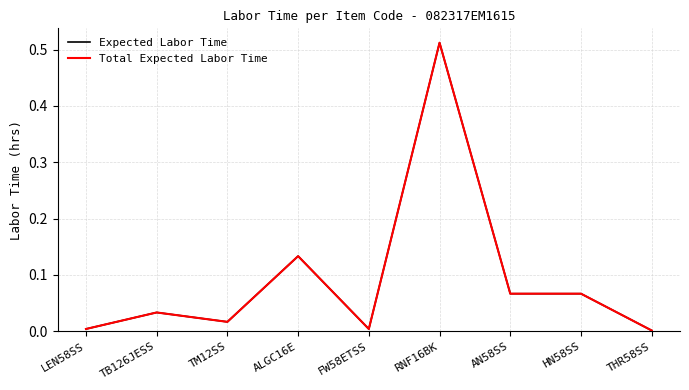

Does the chart display data point markers on the line(s)?

No